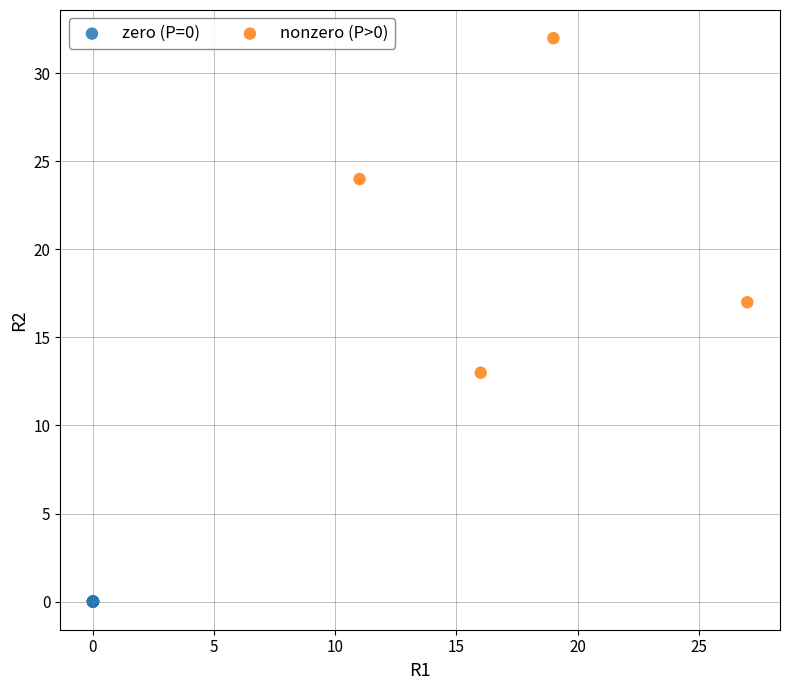

Which series contains the lowest Y value?

zero (P=0)